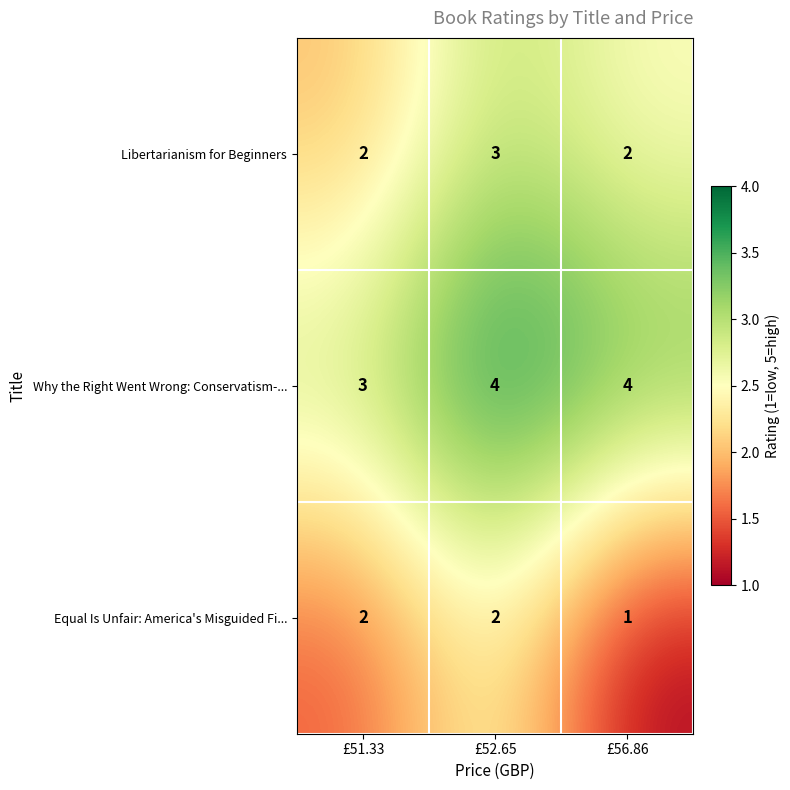

Reading left to right, what are all the values shown in this chart?

Libertarianism for Beginners: 2	3	2
Why the Right Went Wrong: Conservatism-...: 3	4	4
Equal Is Unfair: America's Misguided Fi...: 2	2	1